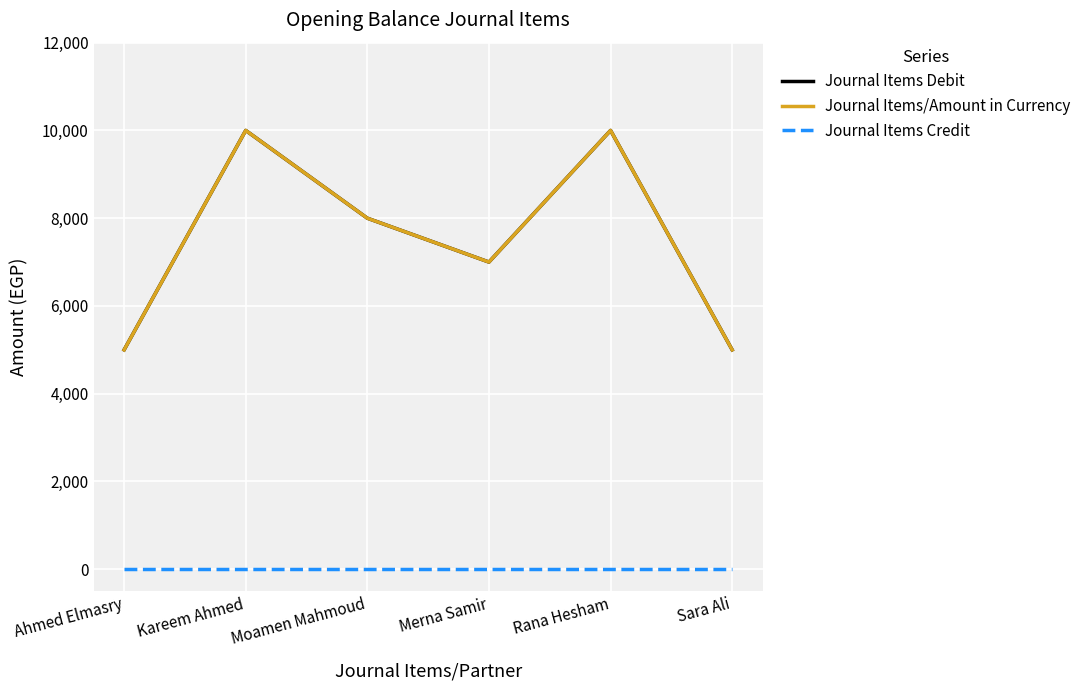

Is this an area chart (filled region under the line)?

No